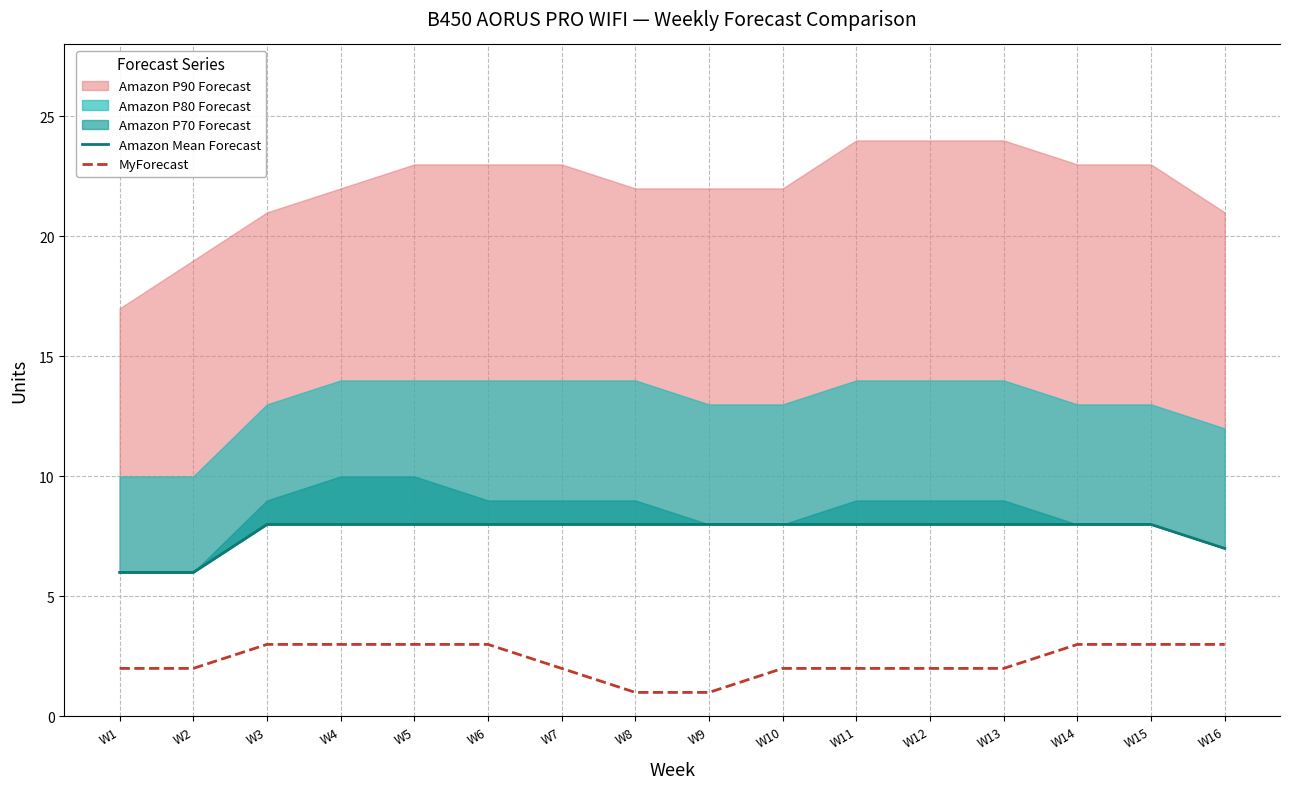

How many lines are shown in the chart?

2